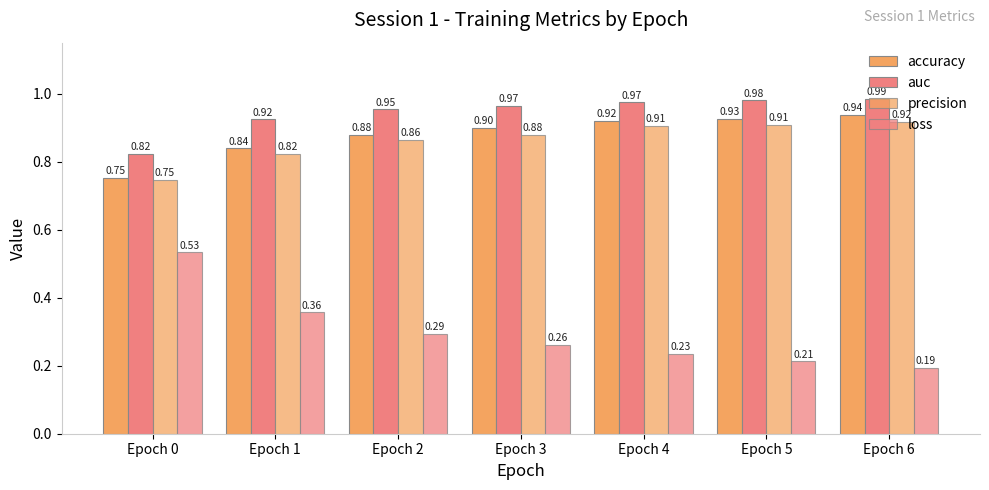

Does the chart contain stacked bars?

No